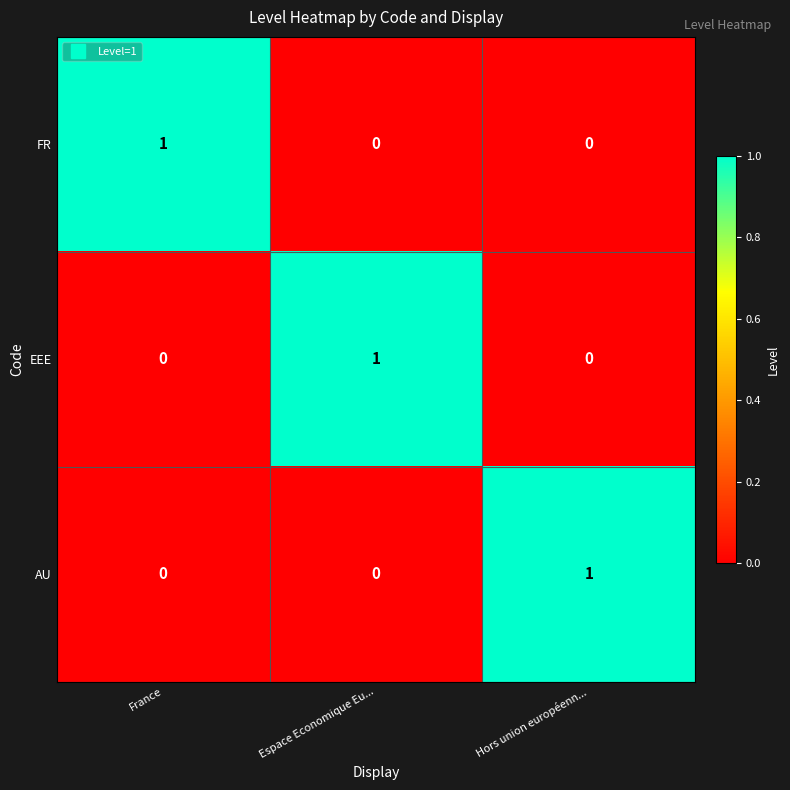

At how many categories does at least one series exceed 0?

3